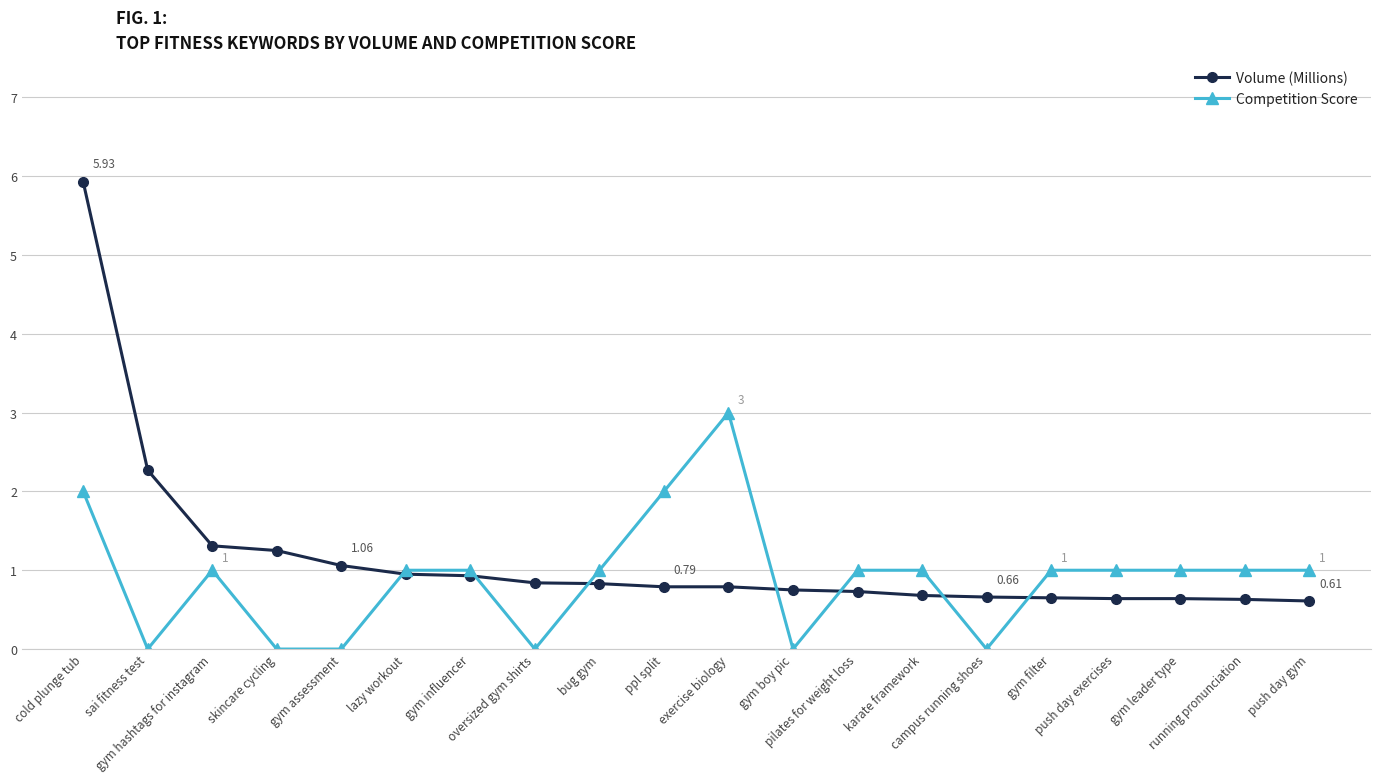

Is this an area chart (filled region under the line)?

No